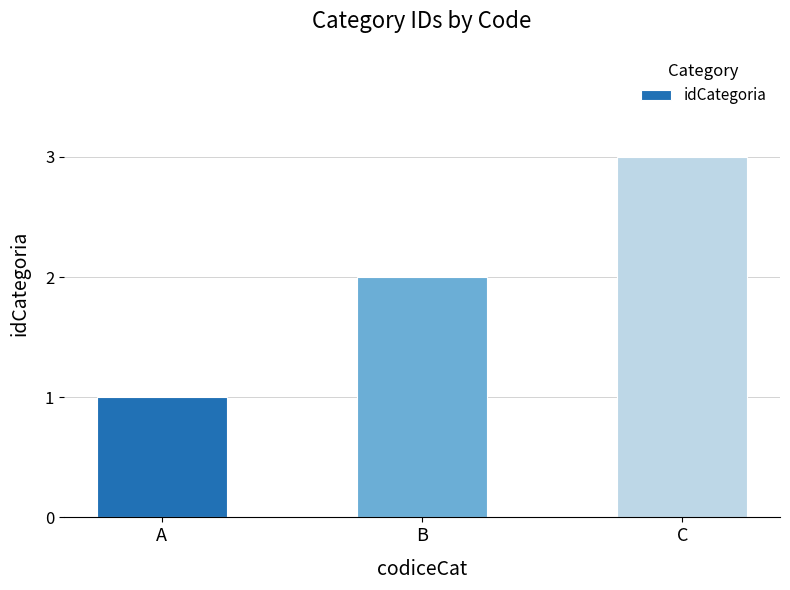

What is the value of the 1st bar from the left?

1